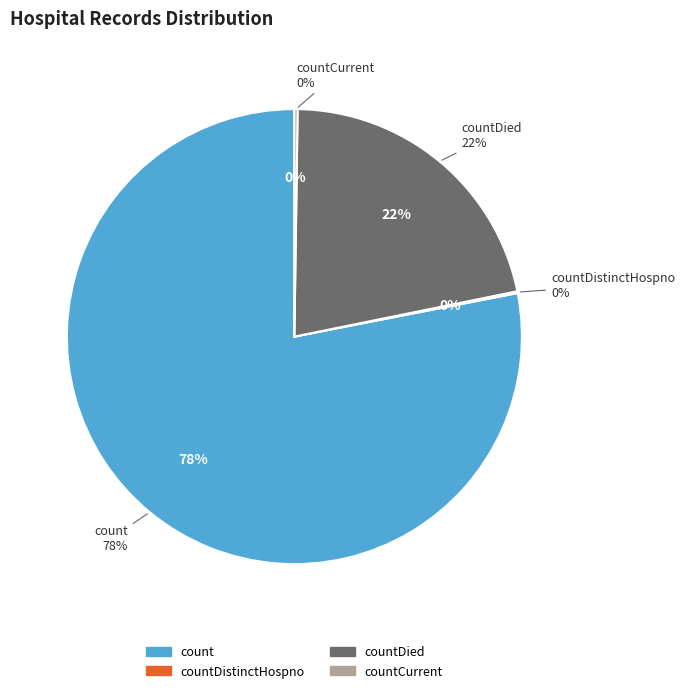

Is it true that countCurrent is 0% of the pie?

True